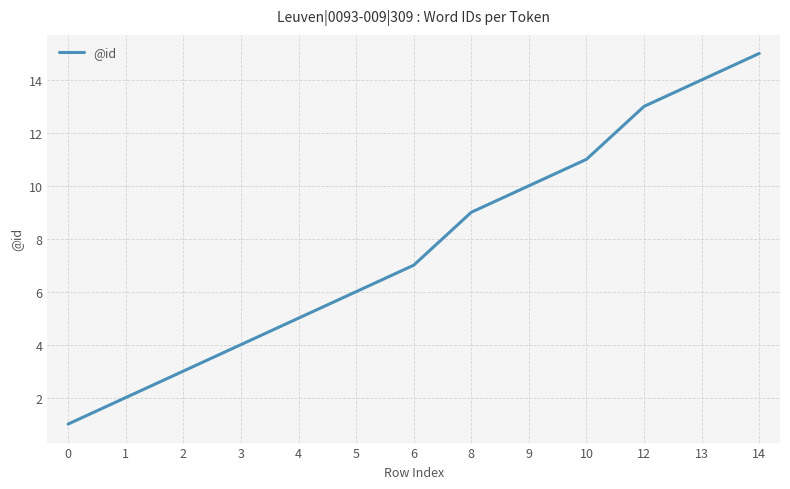

What is the difference between the maximum and minimum values?

14